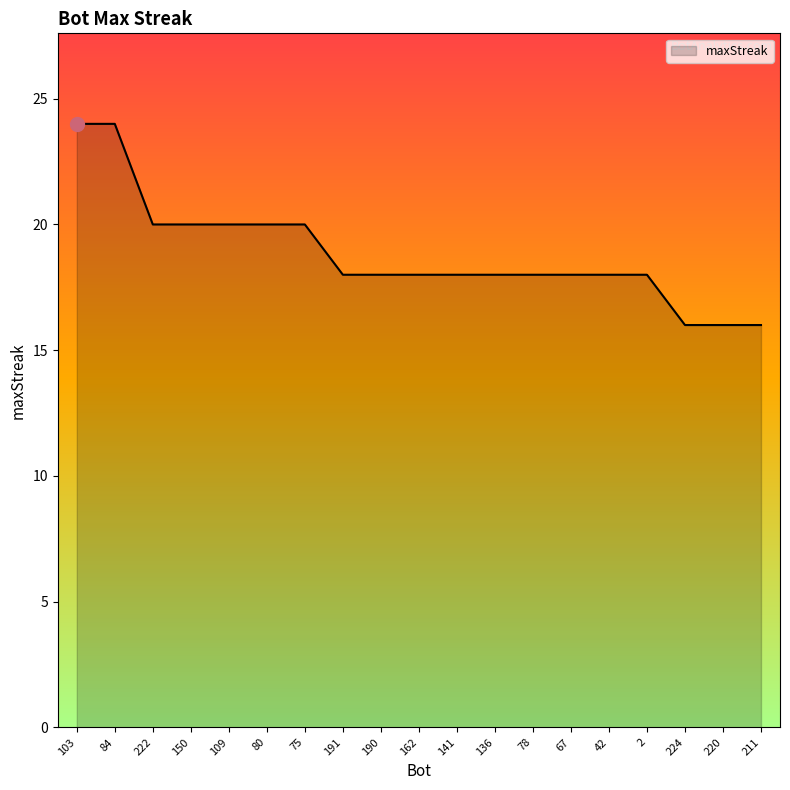

What is the ratio of the value at 2 to the value at 75?

0.9